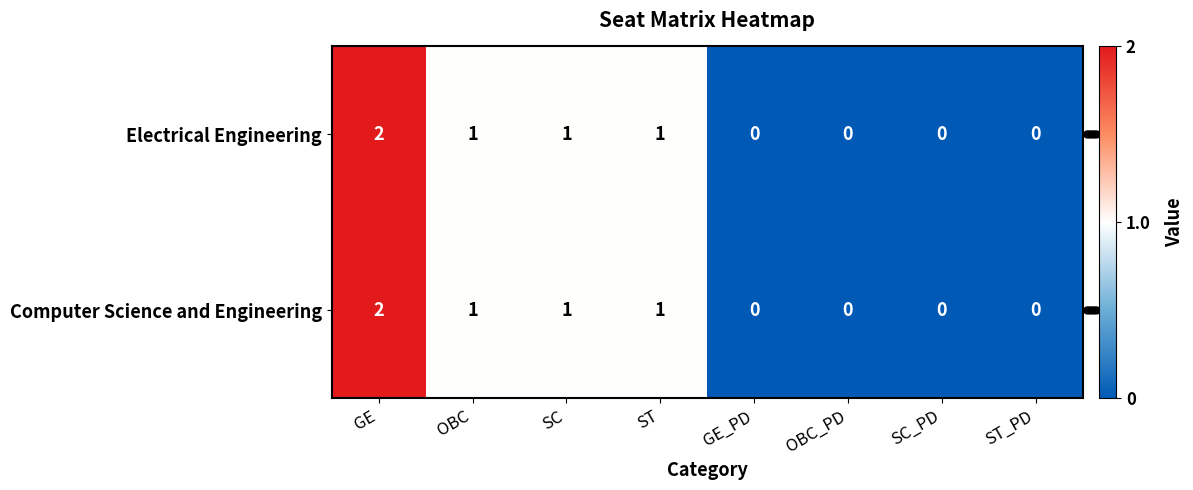

The value of Electrical Engineering at OBC_PD is -1. True or false?

False